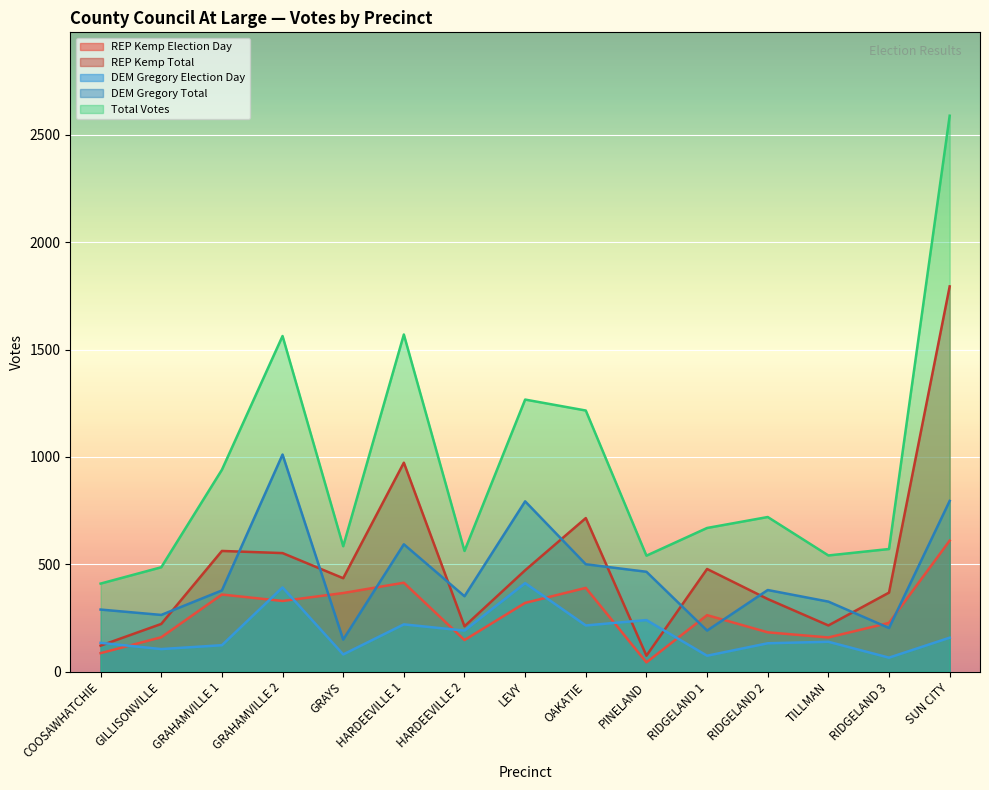

What is the label of the 10th point from the left?

PINELAND